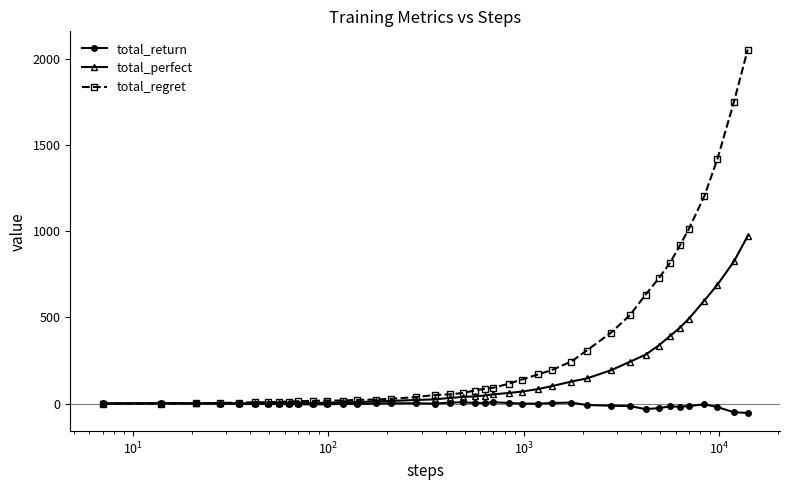

List the series in order of their overall mean, lowest first.

total_return, total_perfect, total_regret